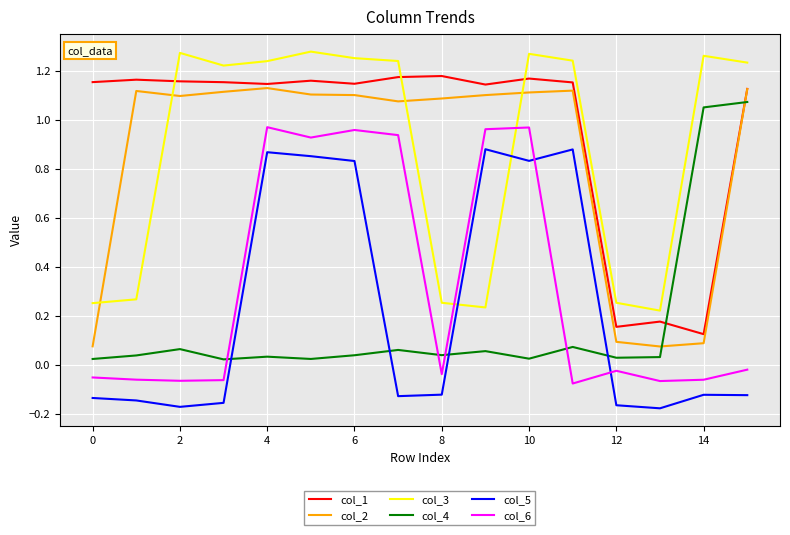

Which series has the largest range (max minus min)?

col_5